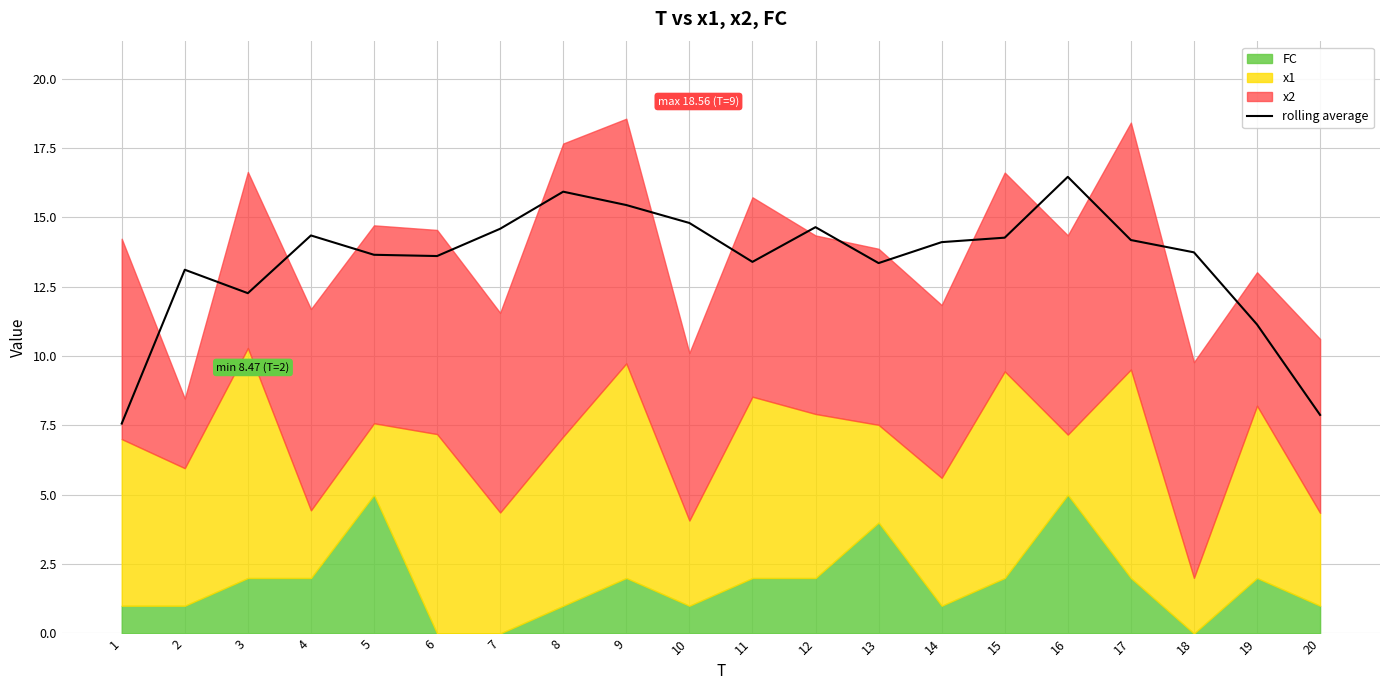

How many points are higher than both their immediate neighbors (excluding endpoints)?

5